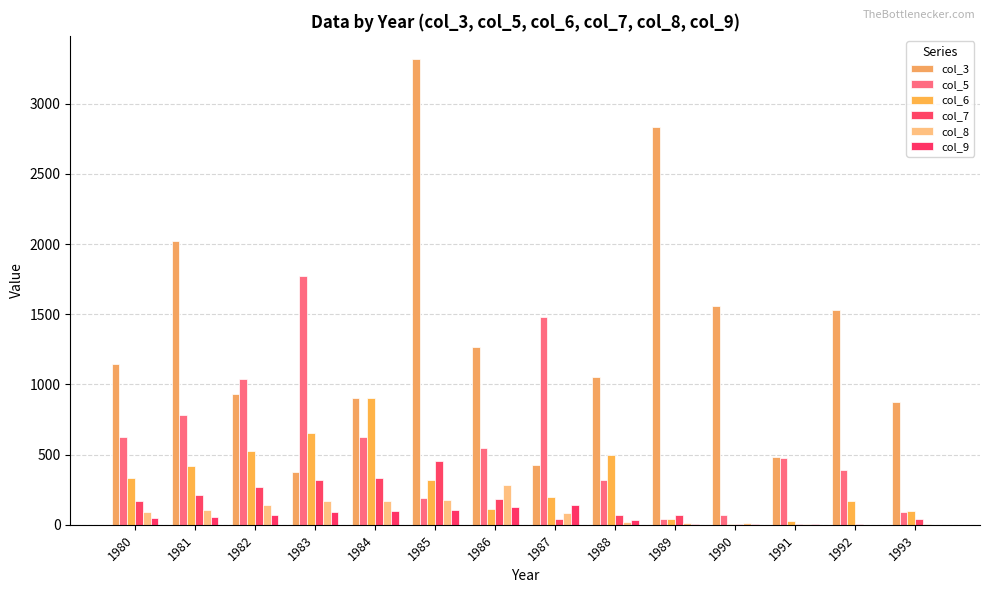

What are all the series names shown in the legend?

col_3, col_5, col_6, col_7, col_8, col_9